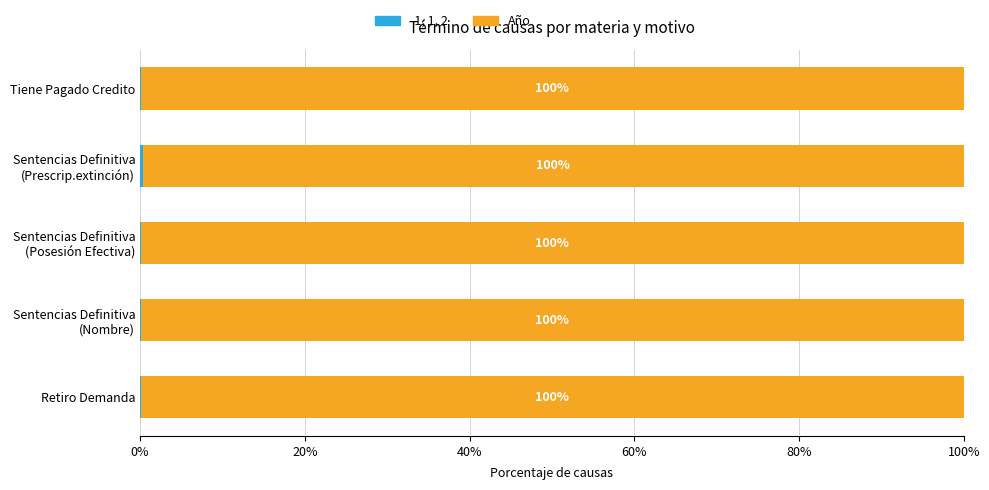

What is the total value across all series at Tiene Pagado Credito?

100.0